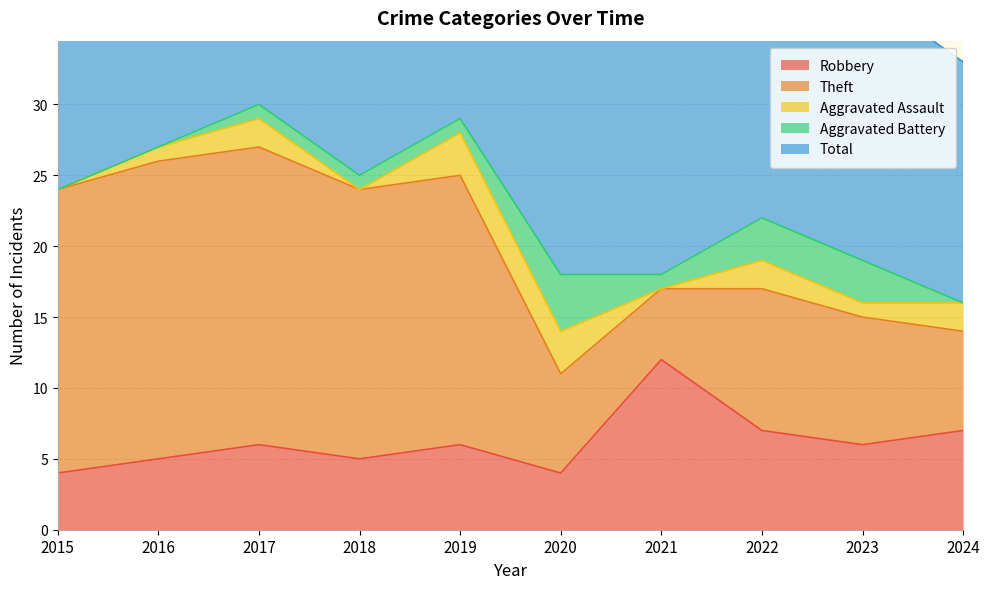

Reading left to right, transcribe all the data shown in this chart.

Robbery: 4	5	6	5	6	4	12	7	6	7
Theft: 20	21	21	19	19	7	5	10	9	7
Aggravated Assault: 0	1	2	0	3	3	0	2	1	2
Aggravated Battery: 0	0	1	1	1	4	1	3	3	0
Total: 24	27	30	25	29	18	18	23	19	17